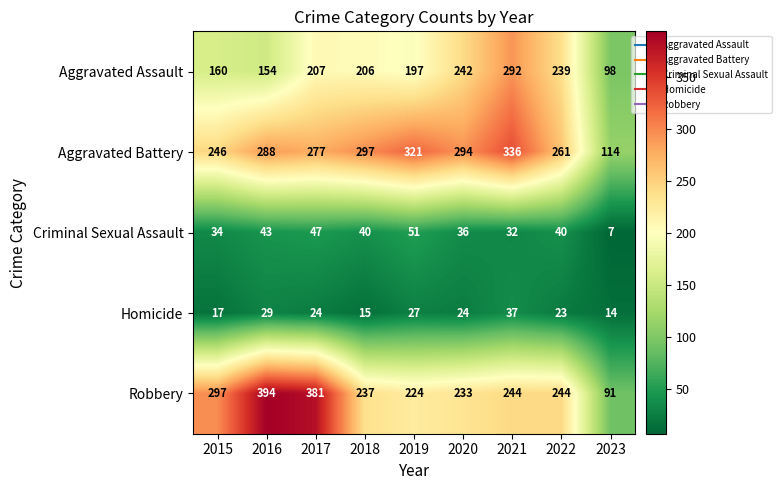

Where is Aggravated Battery nearest to the value 225?

2015